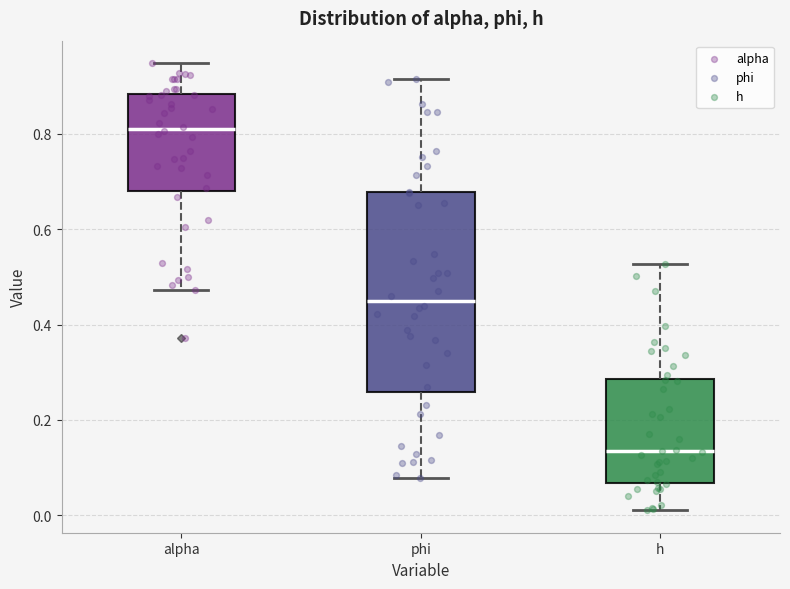

Comparing the boxes themselves (not the whiskers), which one is the tallest?

phi